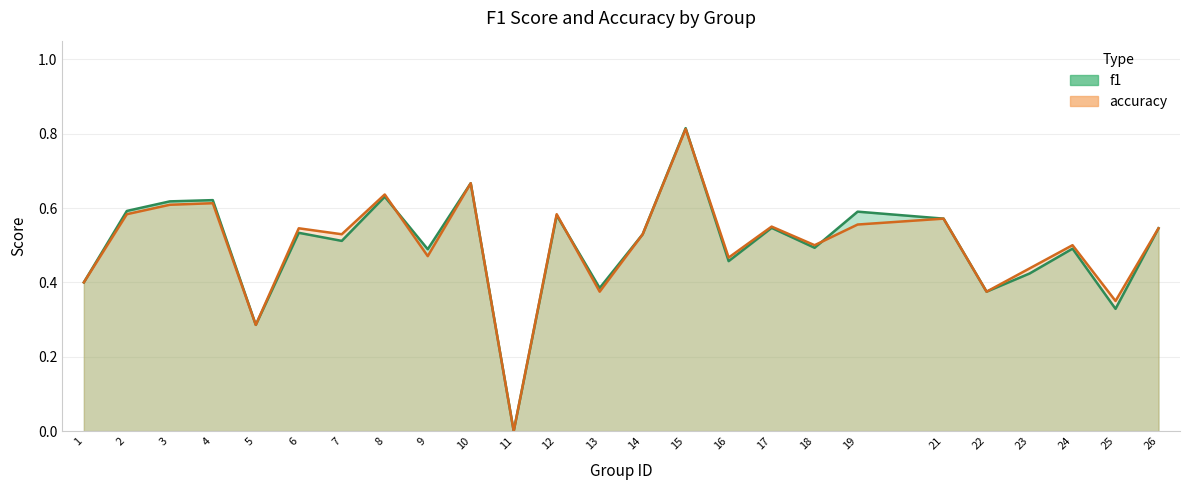

What is the value of the accuracy point at the 4th from the left?

0.6